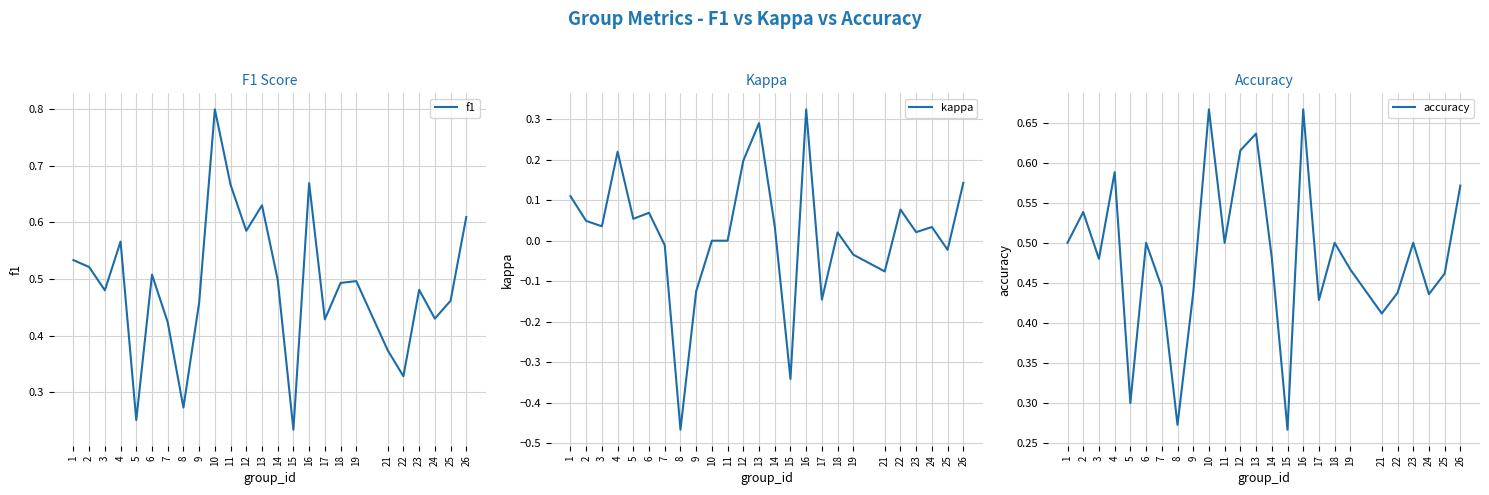

How many lines are shown in the chart?

3